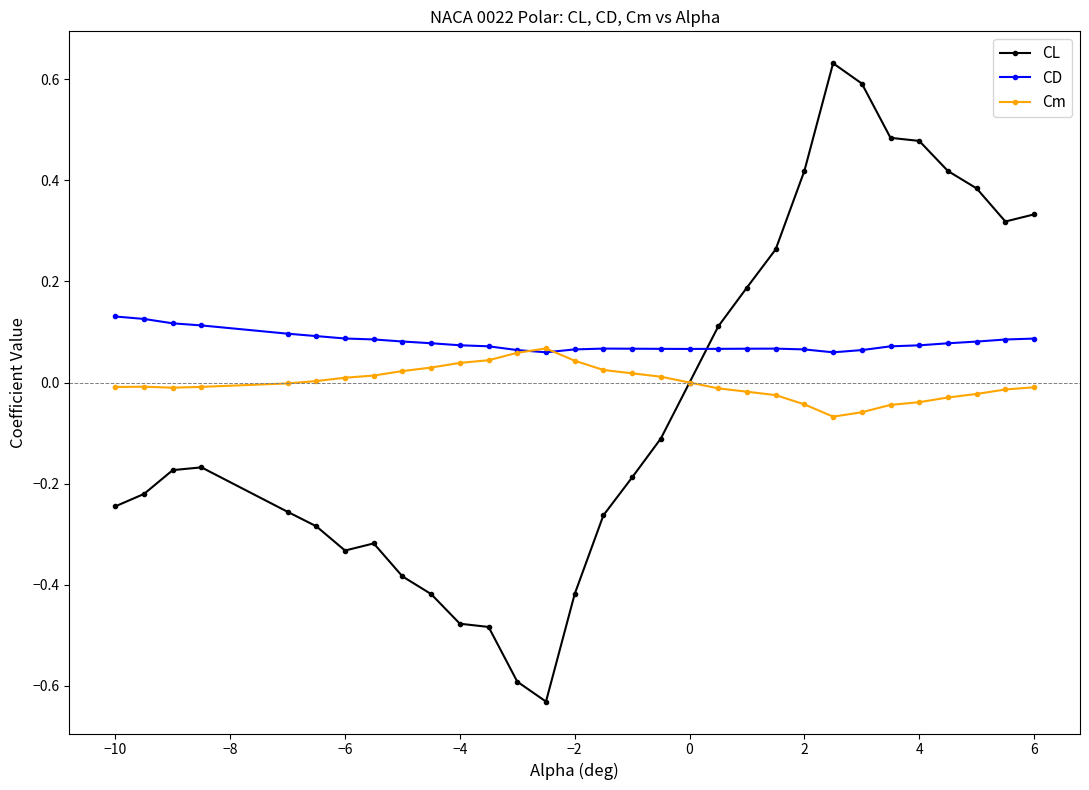

At how many categories does at least one series exceed 0?

31